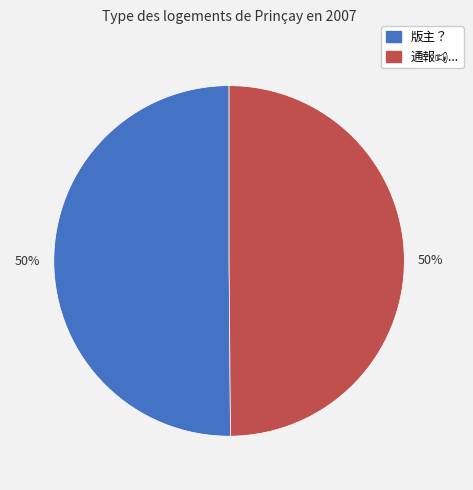

Count the number of slices in the pie.

2